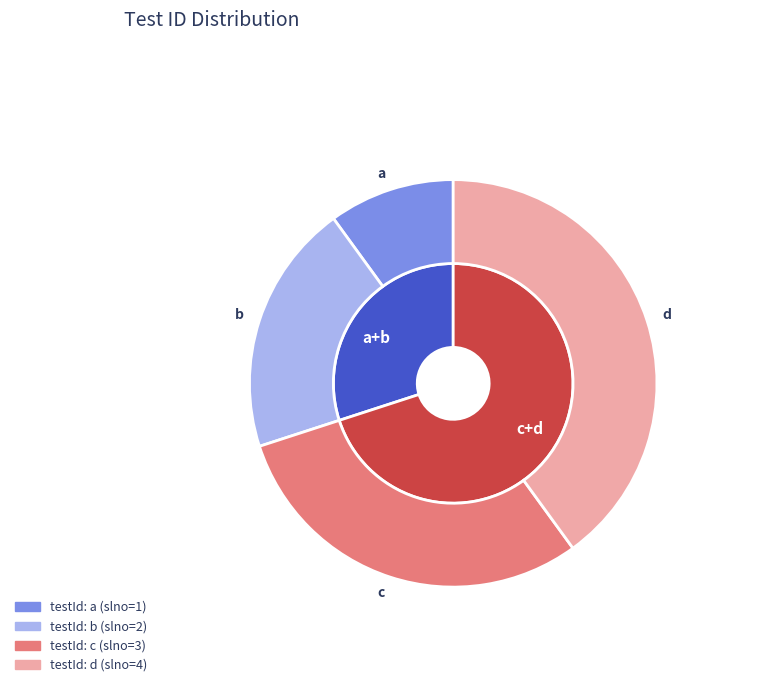

Which slice is the largest?

d